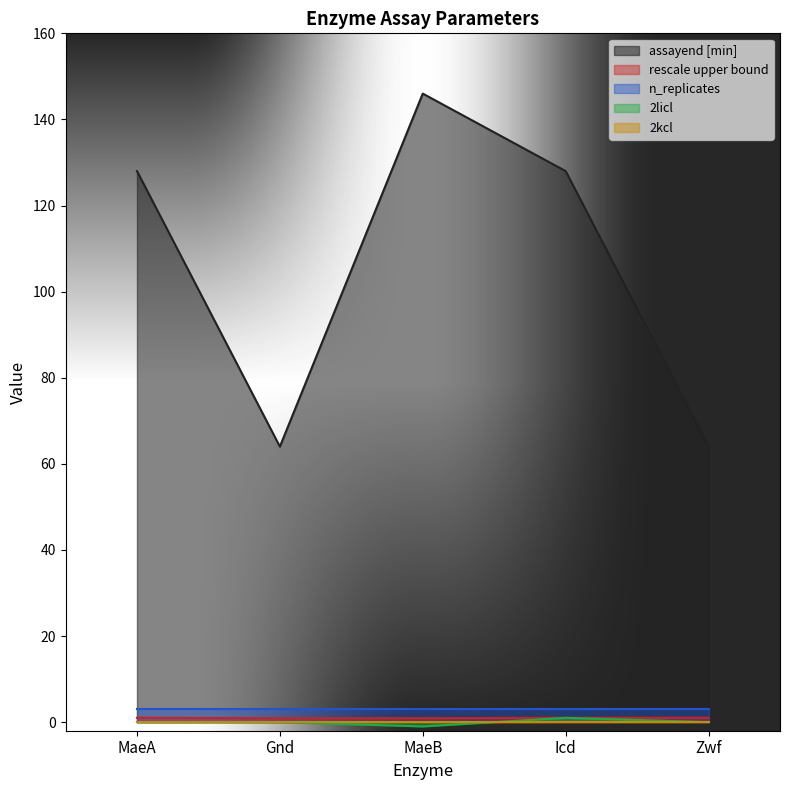

At which category is the sum across all series the highest?

MaeB